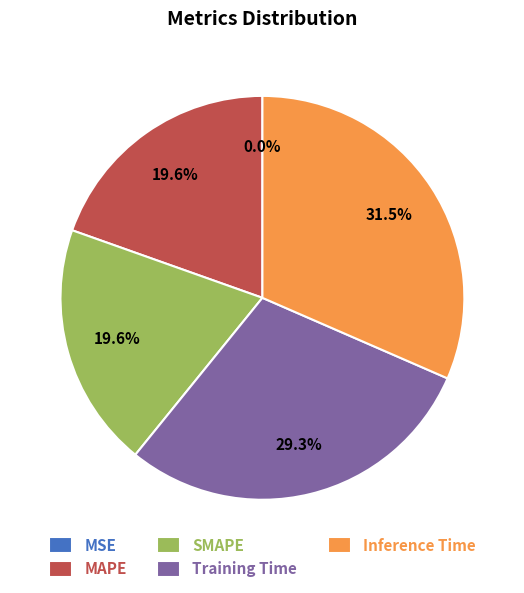

True or false: MAPE accounts for 25% of the total.

False